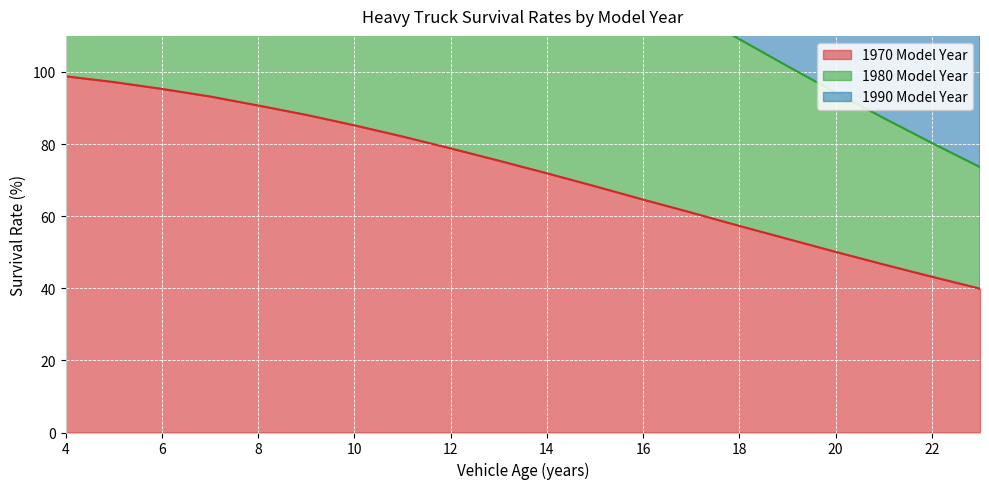

How many data points in 1980 Model Year are above 147?

9